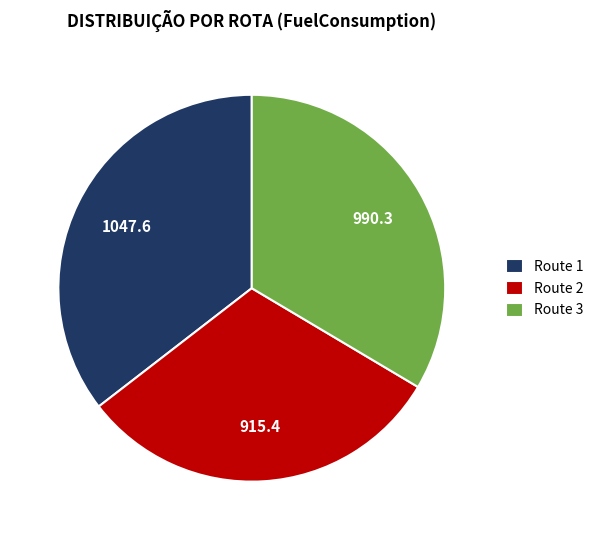

Is there a majority slice in this chart?

No